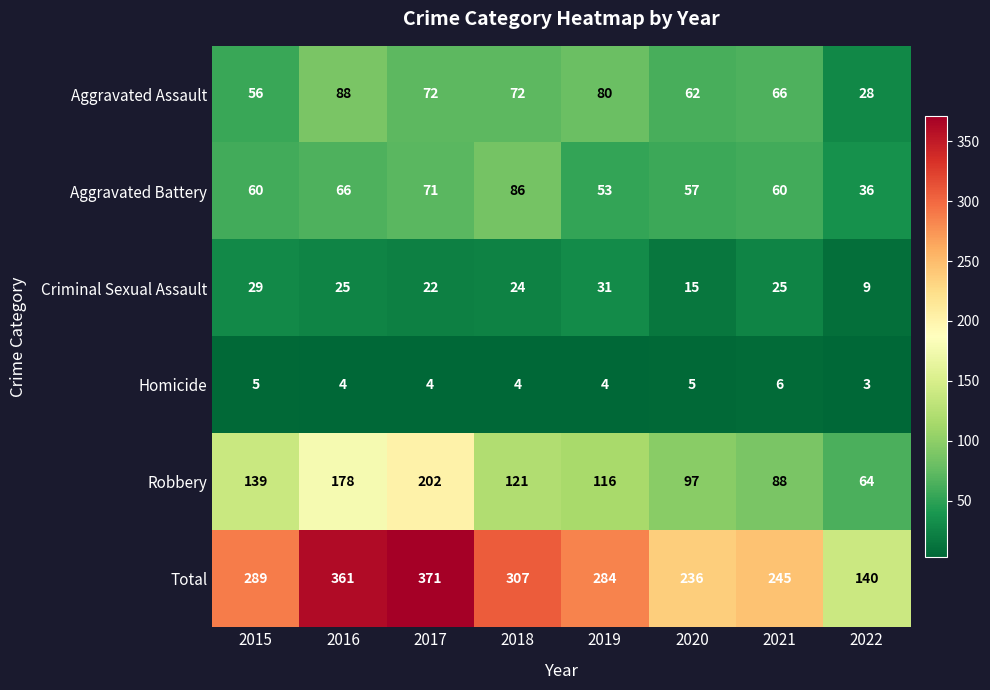

The value of Aggravated Assault at 2022 is 15. True or false?

False